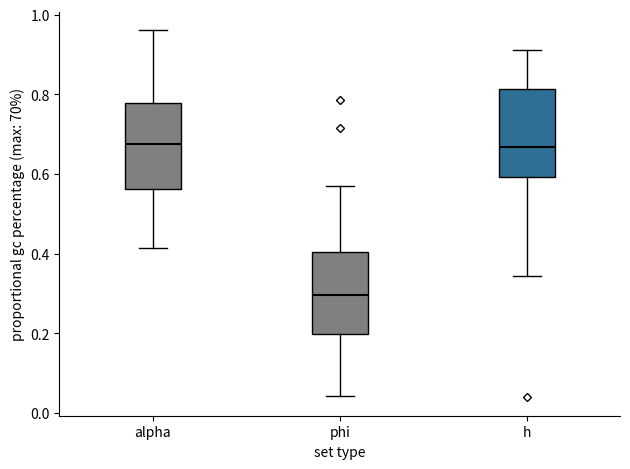

Which box's median line is the lowest?

phi